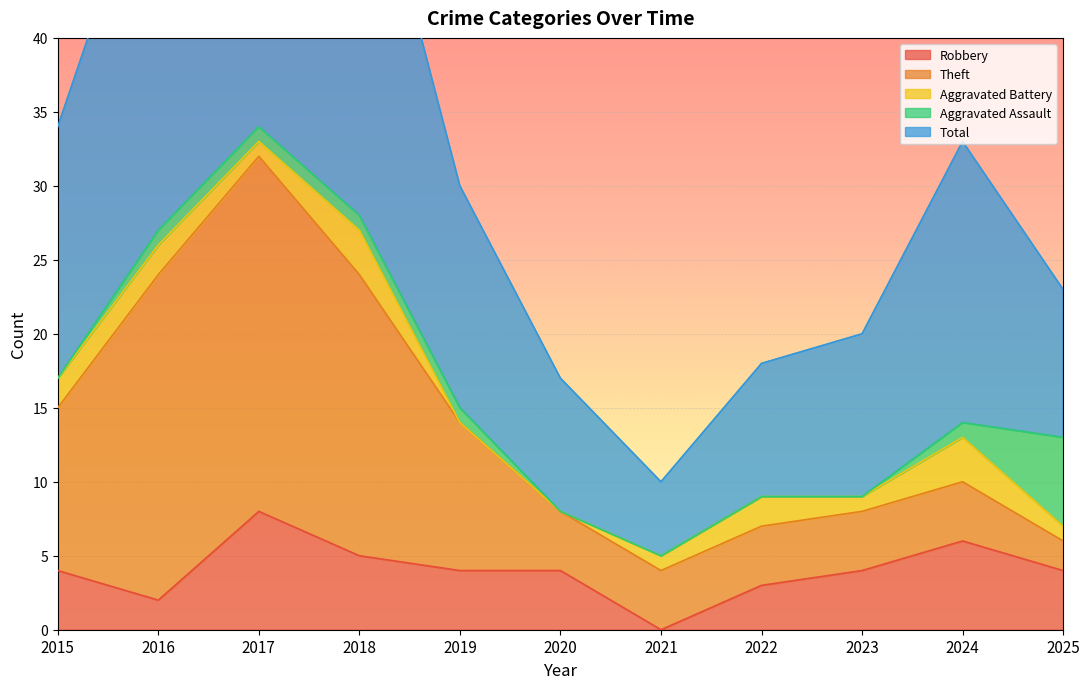

What is the maximum value for Aggravated Battery?

3